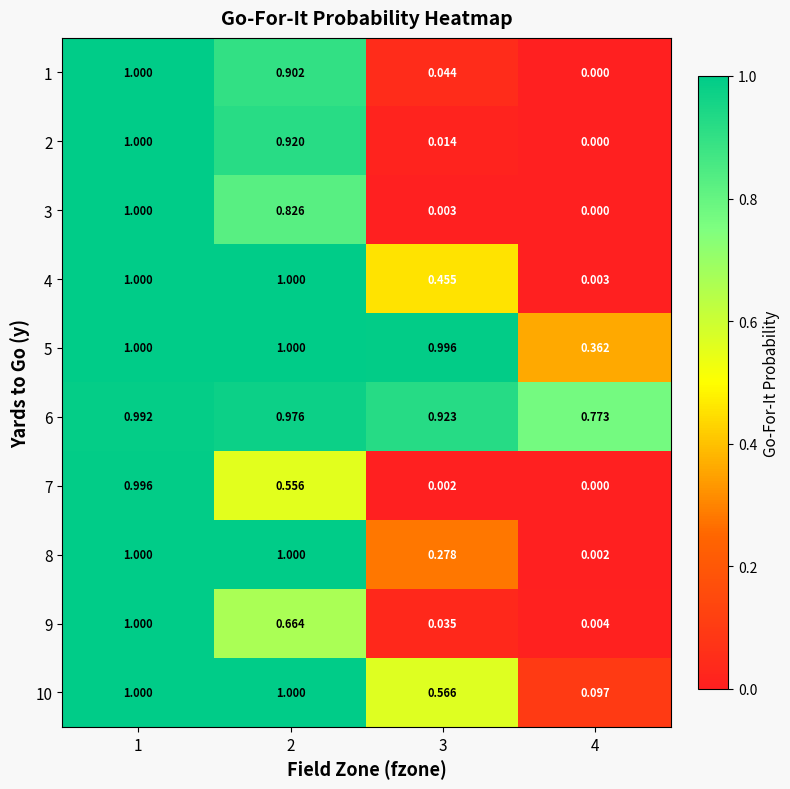

Count the number of categories in the chart.

4